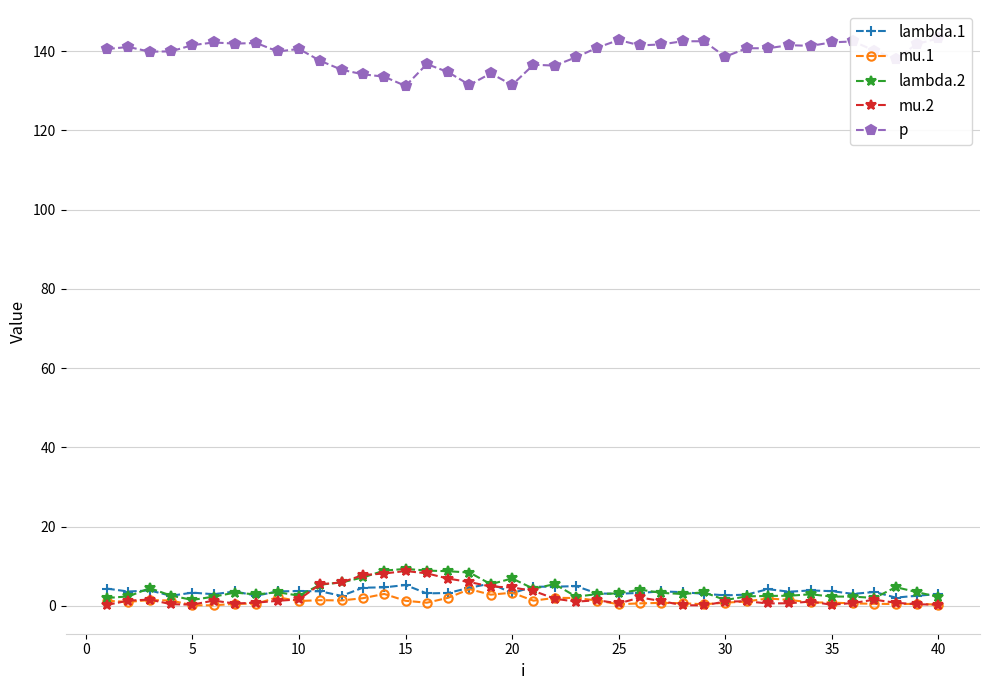

True or false: mu.2 has a value of 8.8 at 15.

True